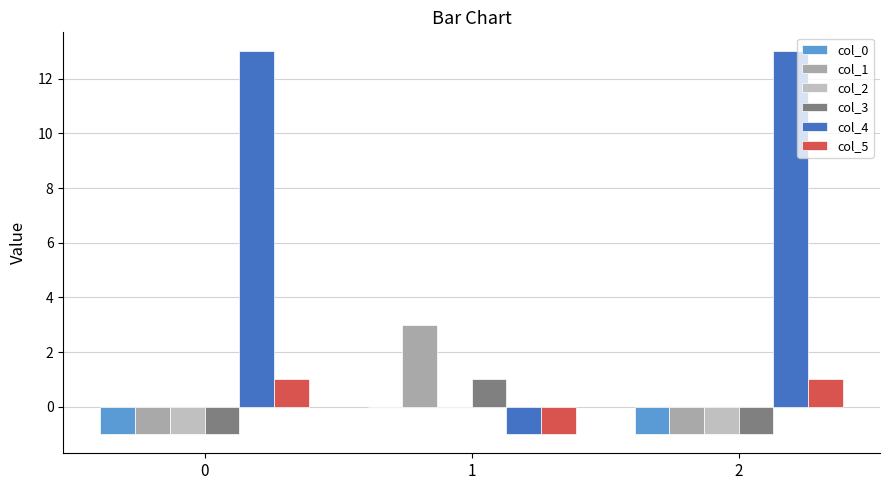

What is the total value across all series at 2?

10